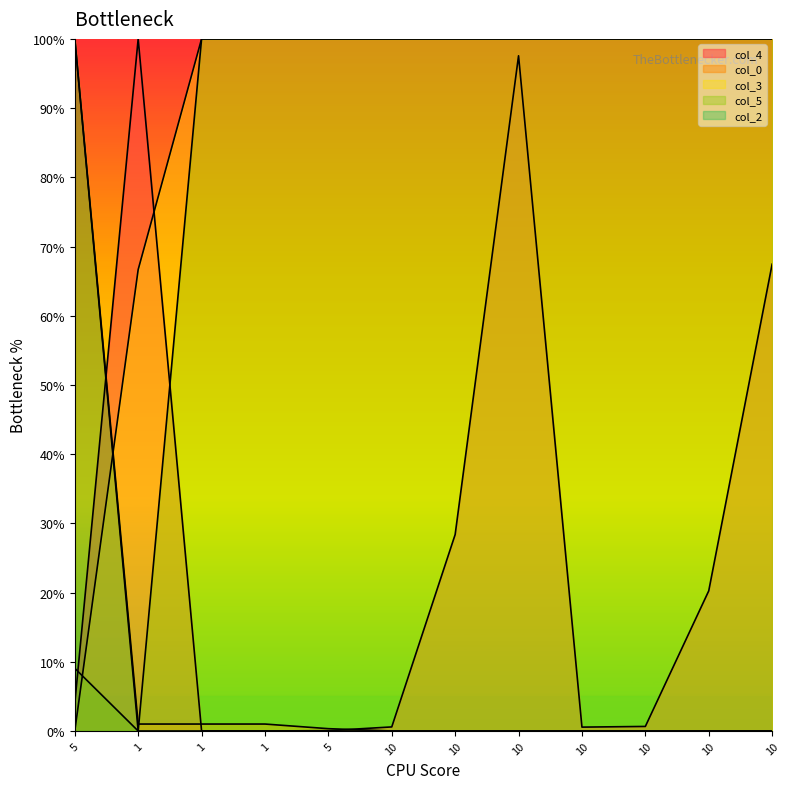

What is the sum of all col_5 values?

1009.1